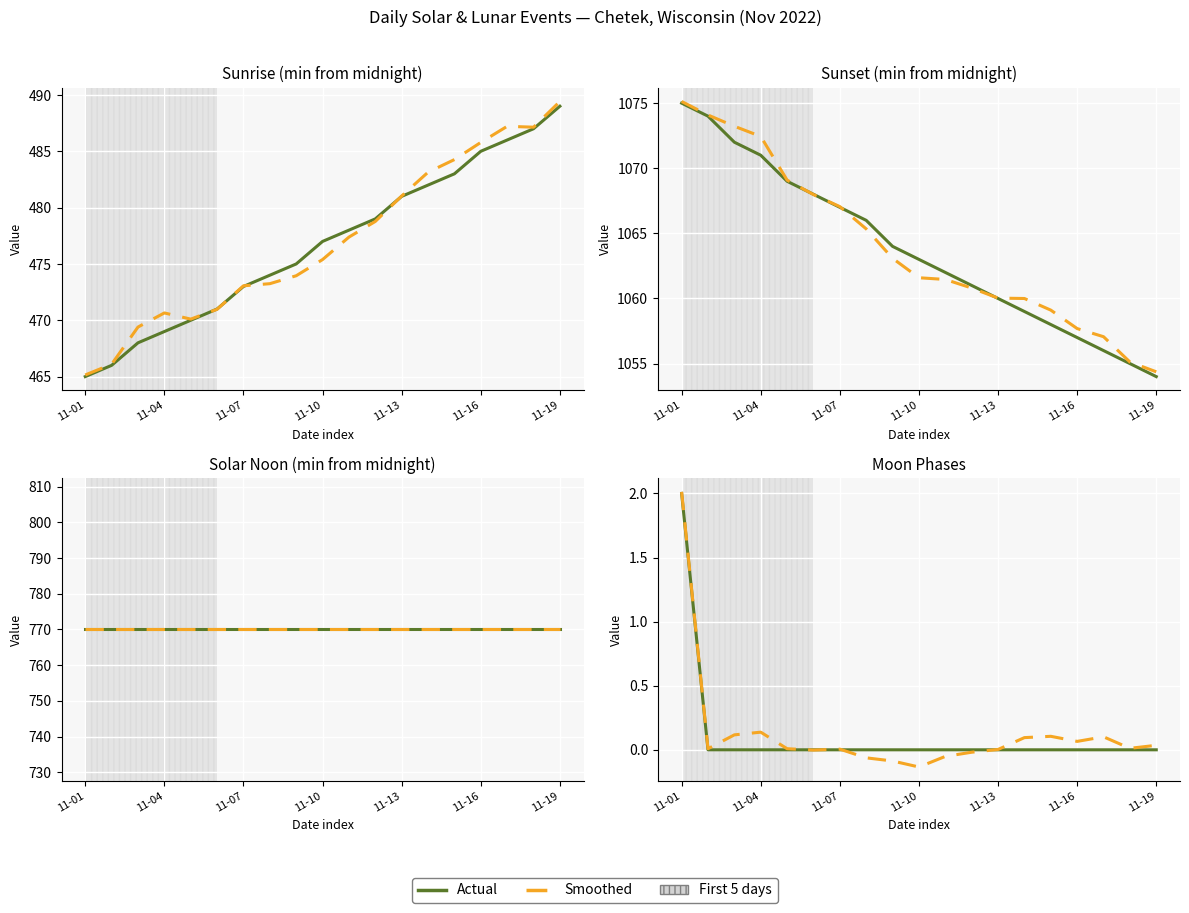

List the labels in order of value, largest first.

2022-11-01, 2022-11-02, 2022-11-03, 2022-11-04, 2022-11-05, 2022-11-06, 2022-11-07, 2022-11-08, 2022-11-09, 2022-11-10, 2022-11-11, 2022-11-12, 2022-11-13, 2022-11-14, 2022-11-15, 2022-11-16, 2022-11-17, 2022-11-18, 2022-11-19